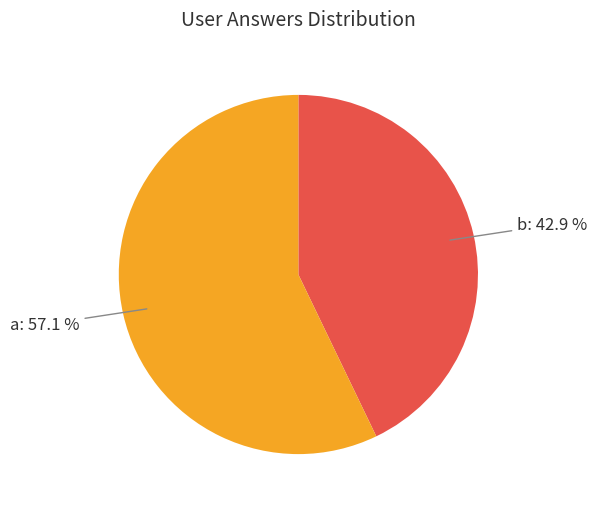

Is there any slice that represents more than half of the pie?

Yes